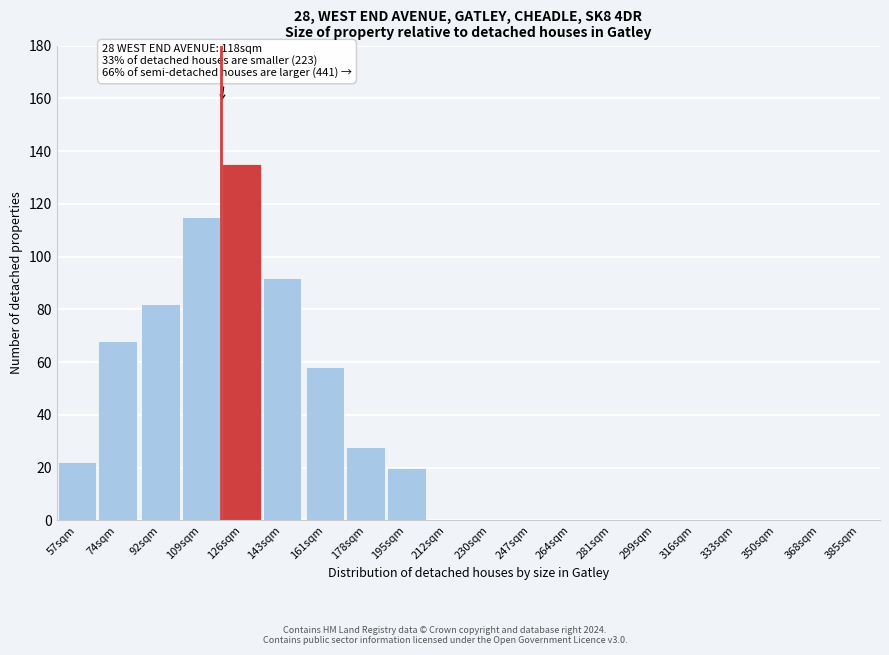

Reading right to left, what are all the values shown in this chart?

385sqm=0	368sqm=0	350sqm=0	333sqm=0	316sqm=0	299sqm=0	281sqm=0	264sqm=0	247sqm=0	230sqm=0	212sqm=0	195sqm=20	178sqm=28	161sqm=58	143sqm=92	126sqm=135	109sqm=115	92sqm=82	74sqm=68	57sqm=22